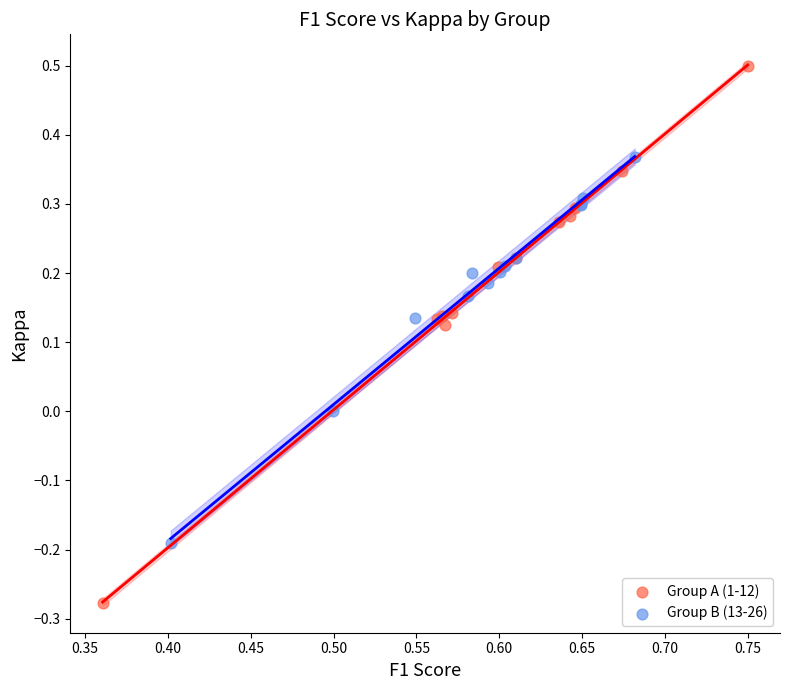

Which series reaches the minimum Y coordinate?

Group A (1-12)